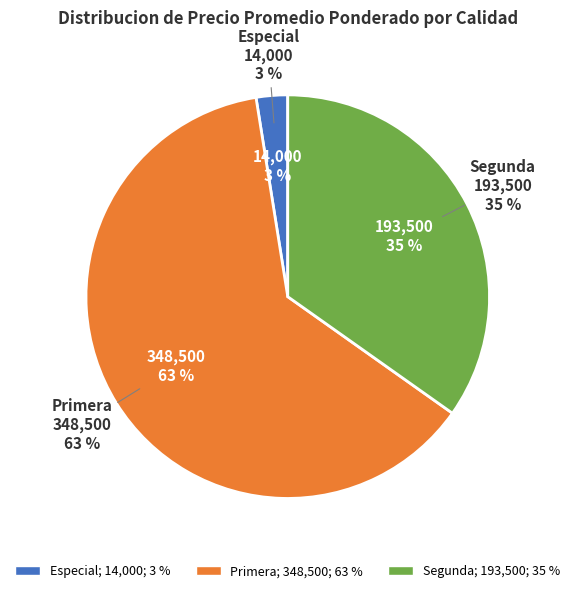

The Segunda slice represents 1% of the pie. True or false?

False